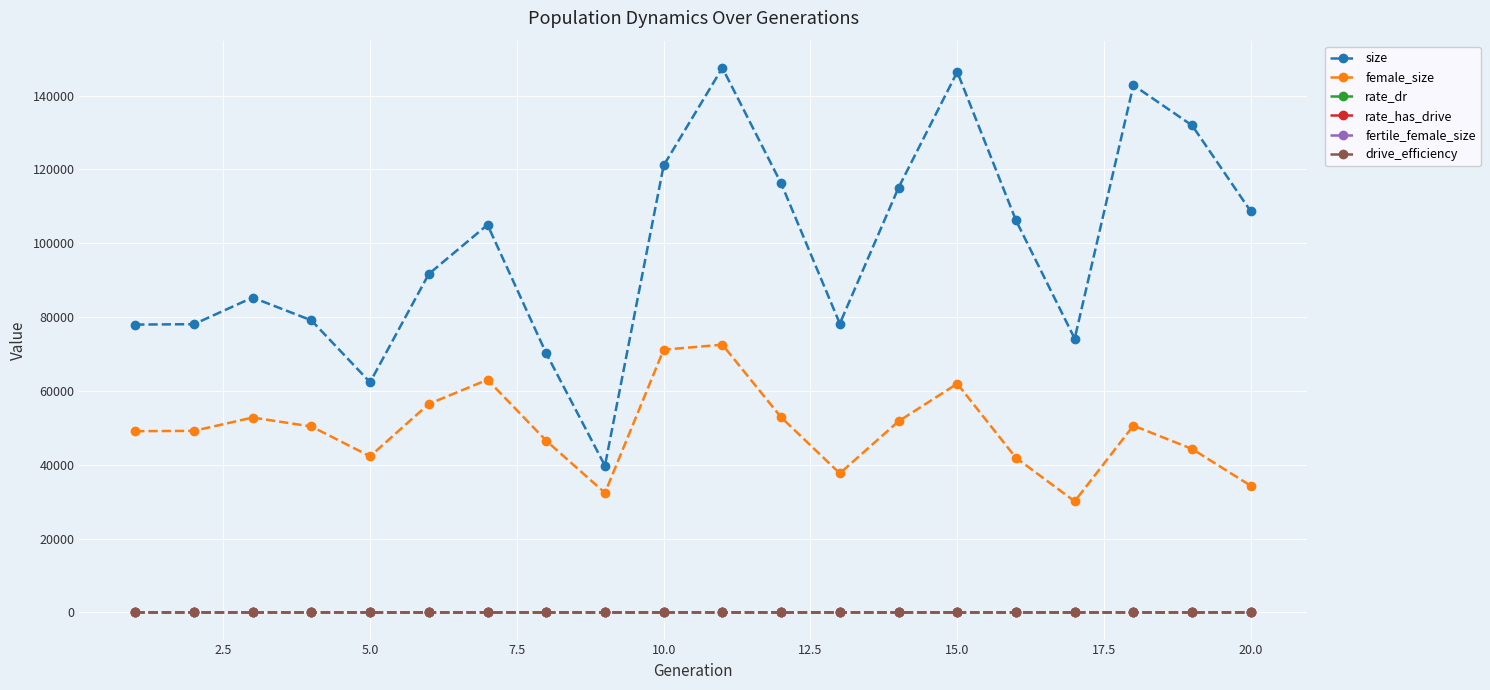

True or false: drive_efficiency and size intersect in this chart.

False